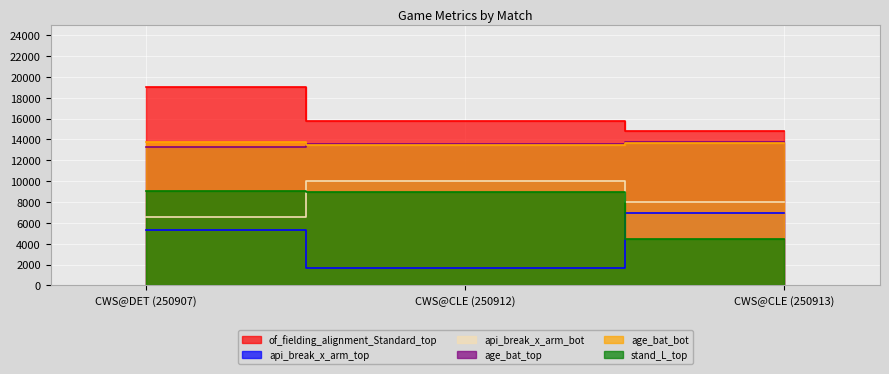

At which label does age_bat_bot first exceed 13637?

CWS@DET (250907)